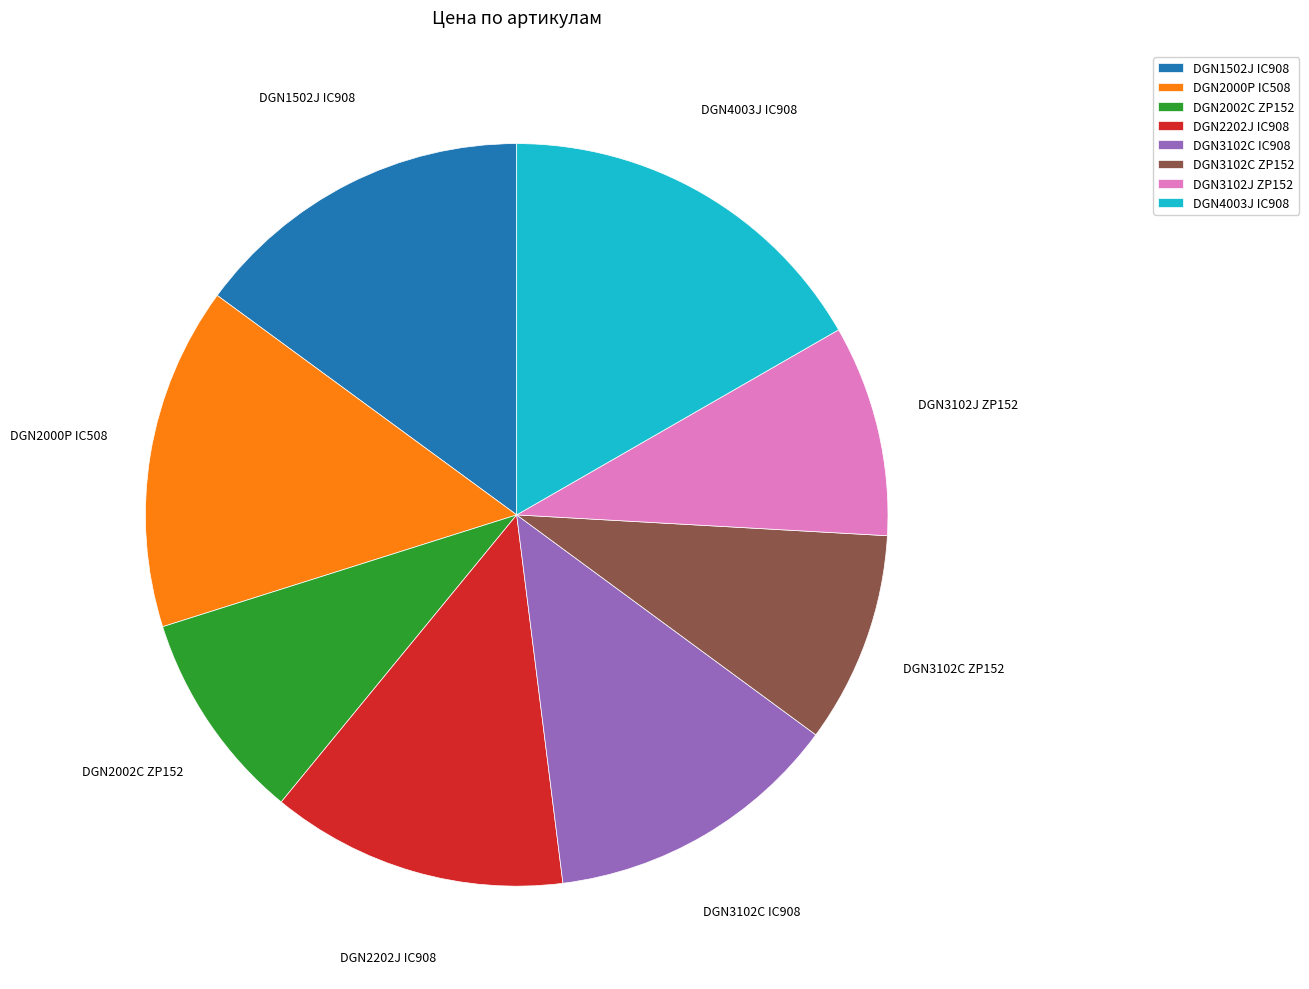

Does DGN2000P IC508 account for over 50% of the chart?

No